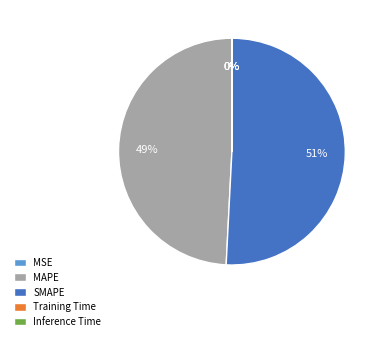

True or false: SMAPE accounts for 51% of the total.

True